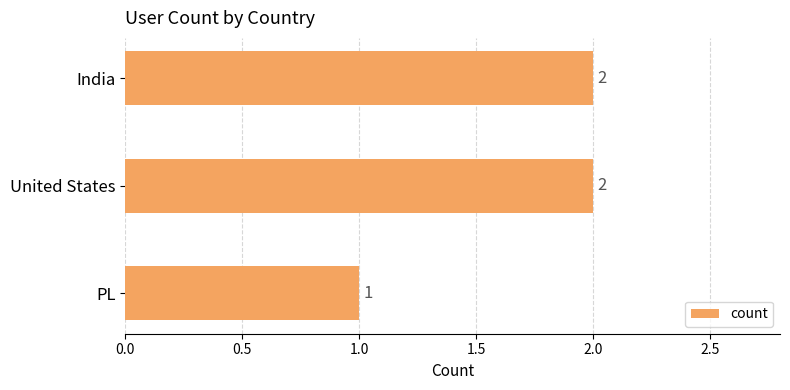

Reading top to bottom, transcribe all the data shown in this chart.

India=2	United States=2	PL=1